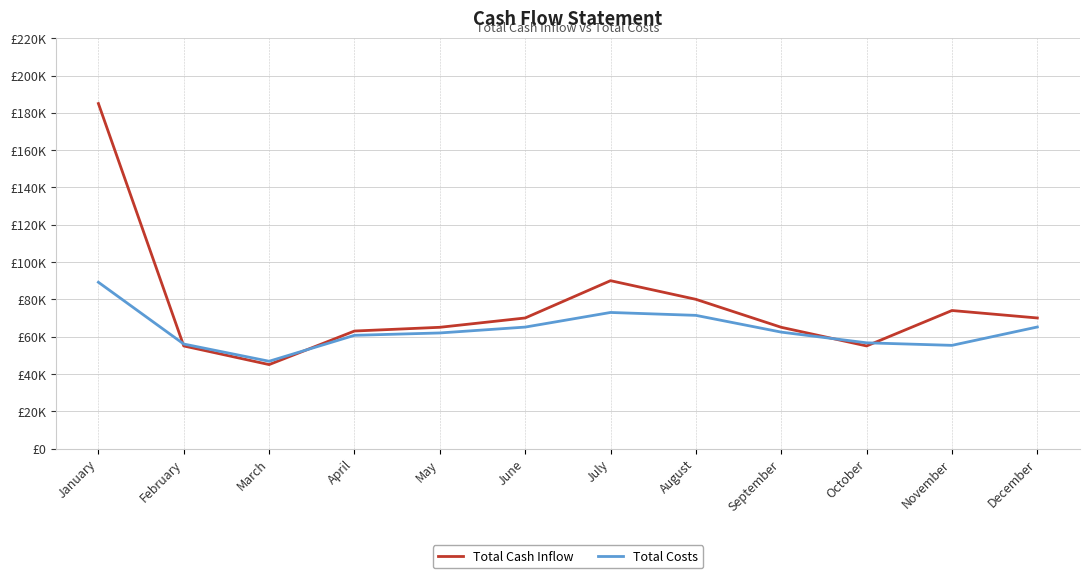

Where does the Total Cash Inflow series first go above 70000?

January